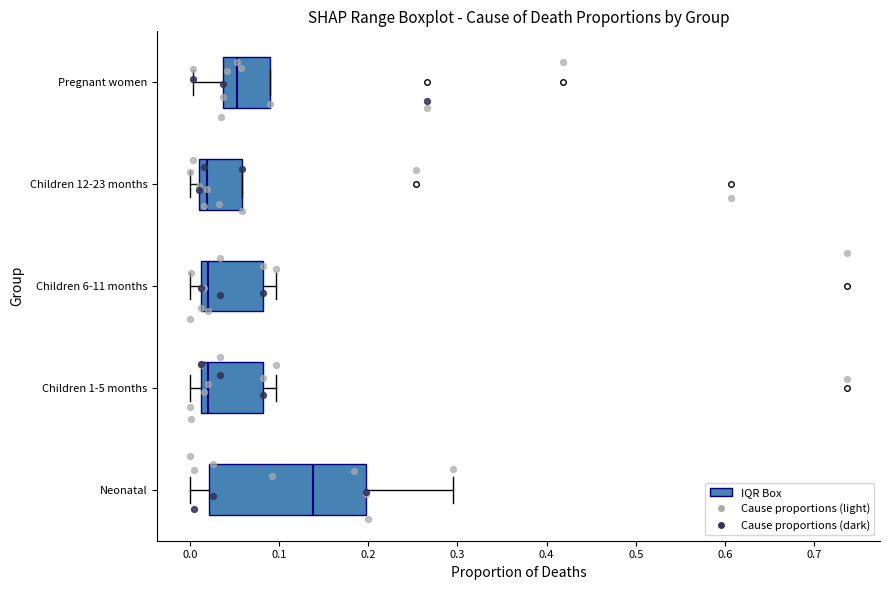

Which box is the widest, from its left edge to its right edge?

Neonatal